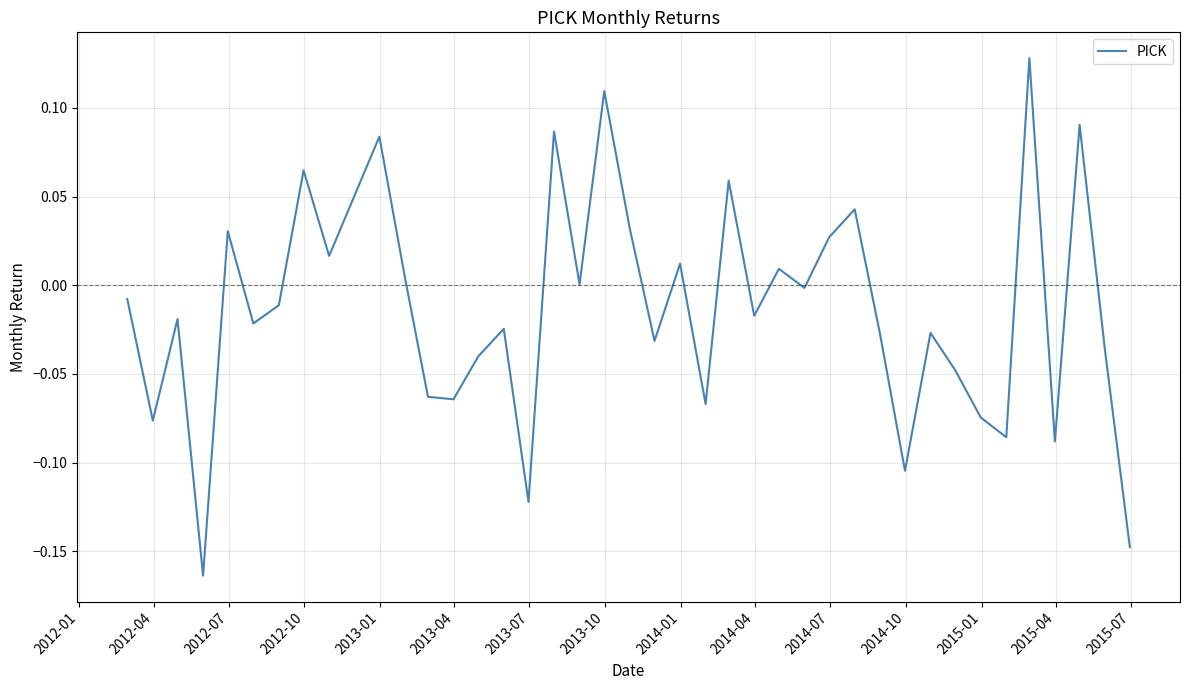

Reading left to right, what are all the values shown in this chart?

-0.0	-0.1	-0.0	-0.2	0.0	-0.0	-0.0	0.1	0.0	0.1	0.0	-0.1	-0.1	-0.0	-0.0	-0.1	0.1	0.0	0.1	0.0	-0.0	0.0	-0.1	0.1	-0.0	0.0	-0.0	0.0	0.0	-0.0	-0.1	-0.0	-0.0	-0.1	-0.1	0.1	-0.1	0.1	-0.0	-0.1